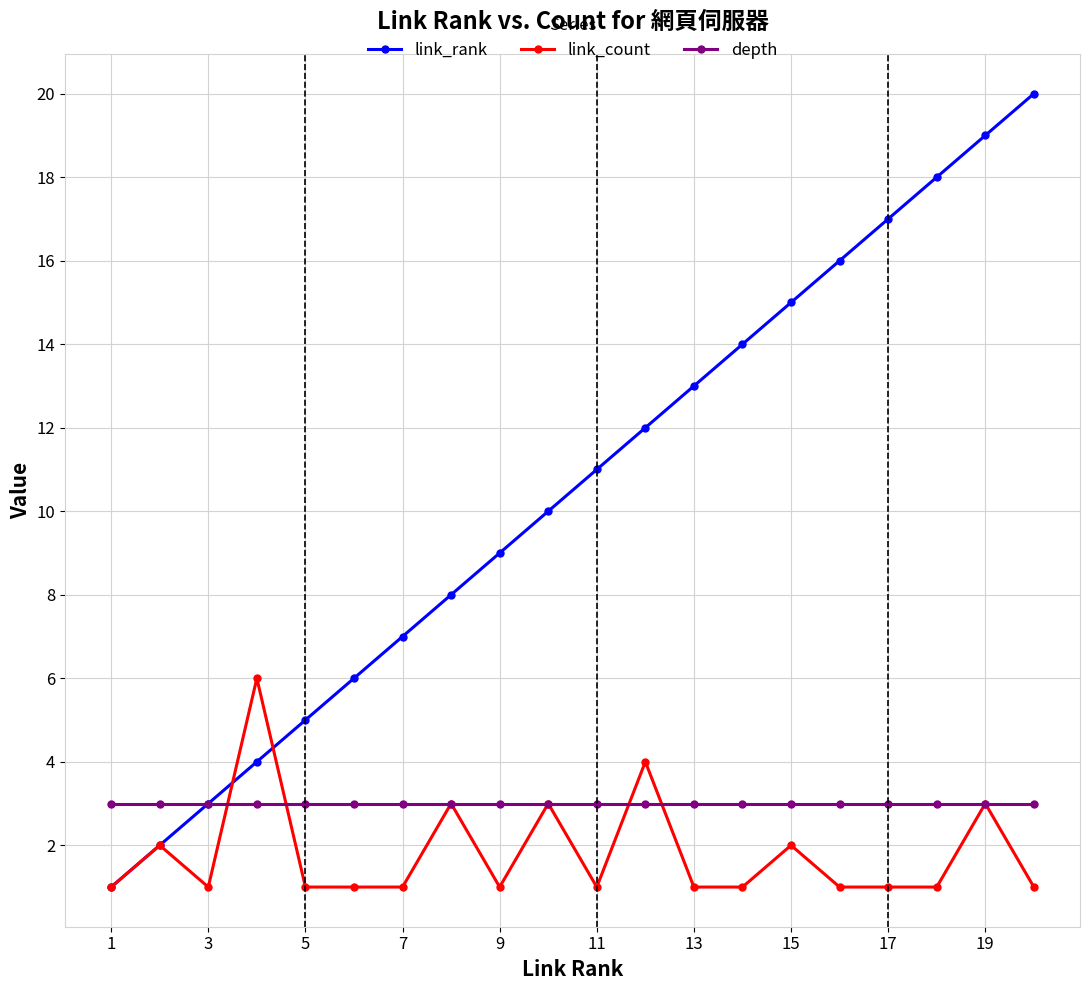

What is the minimum value for link_count?

1